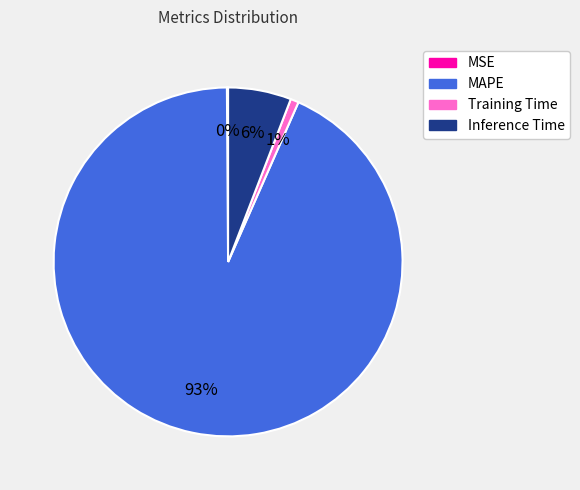

To the nearest percent, what is the average slice percentage?

25%